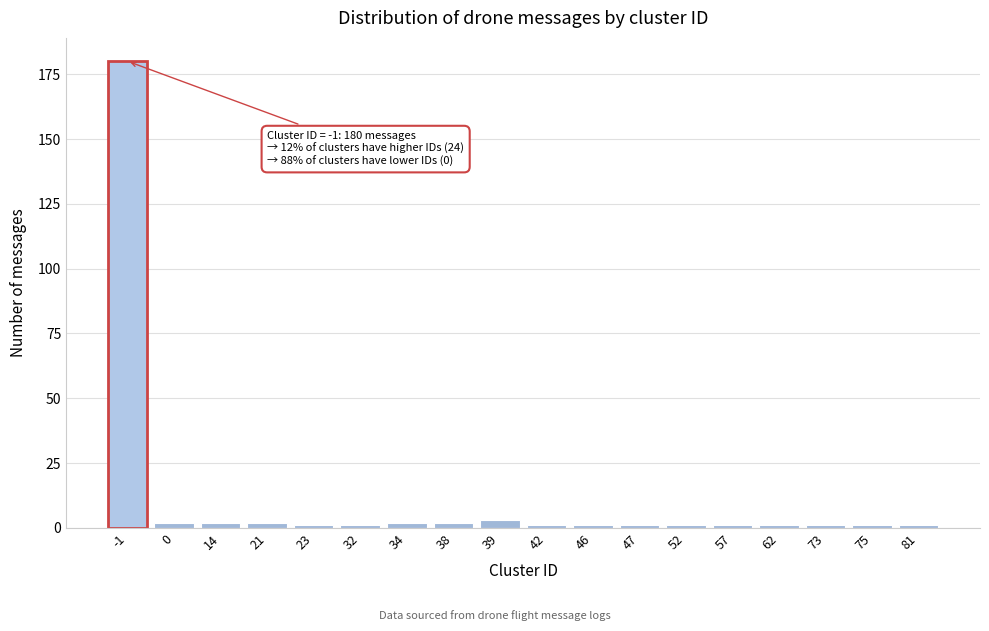

Reading left to right, transcribe all the data shown in this chart.

180	2	2	2	1	1	2	2	3	1	1	1	1	1	1	1	1	1